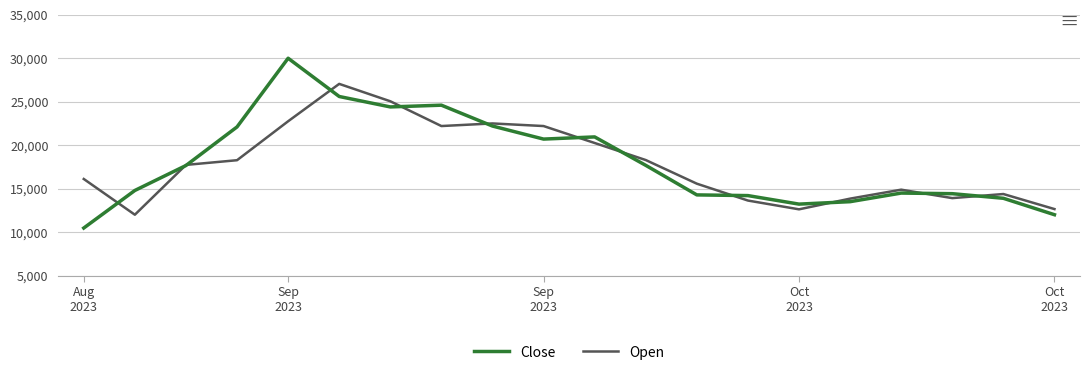

Which series has the largest range (max minus min)?

Close